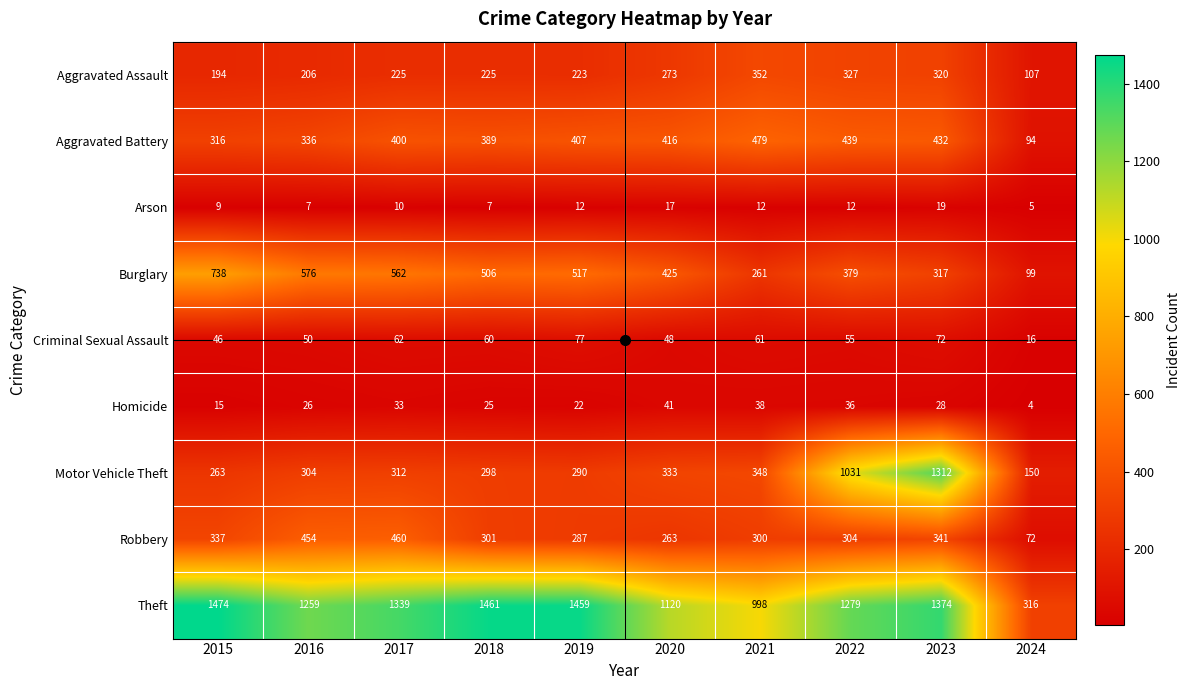

How many categories are shown in the chart?

10